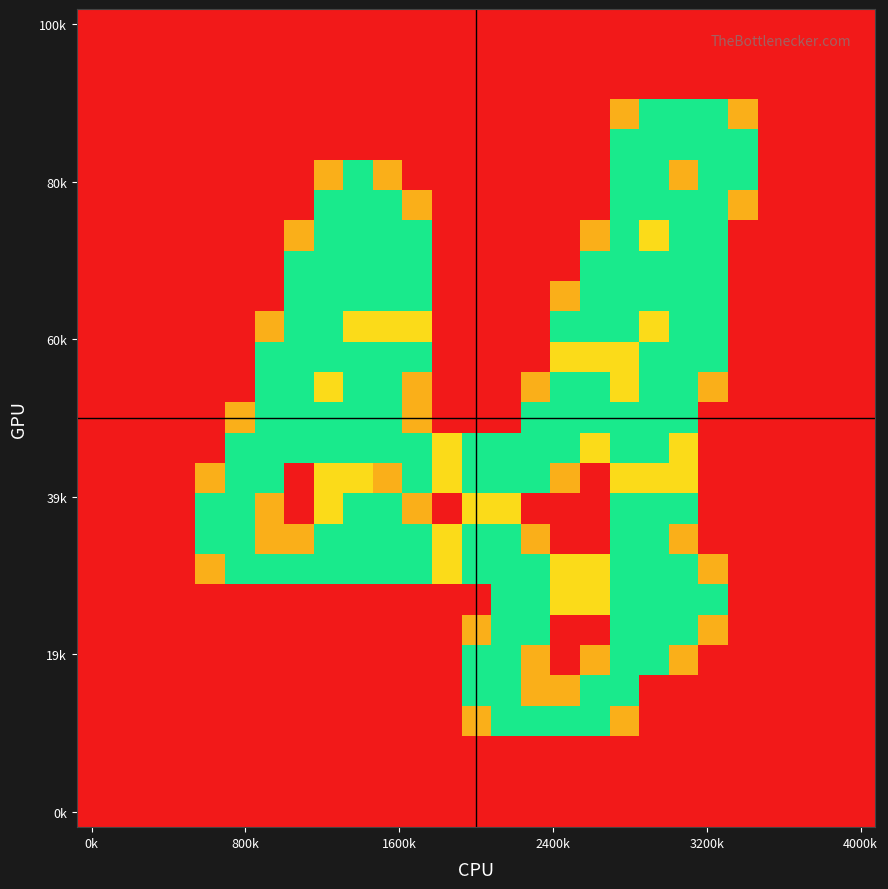

How many distinct data groups are displayed?

27